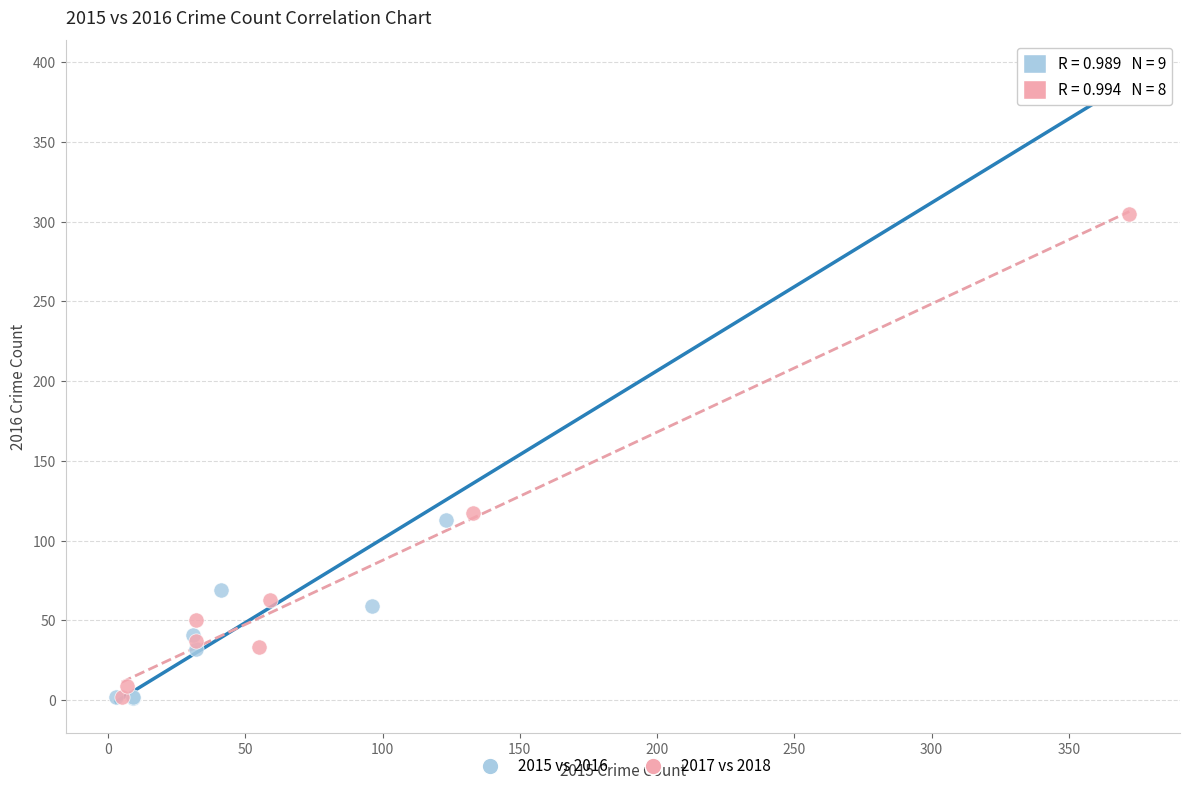

Which series contains the highest Y value?

2015 vs 2016